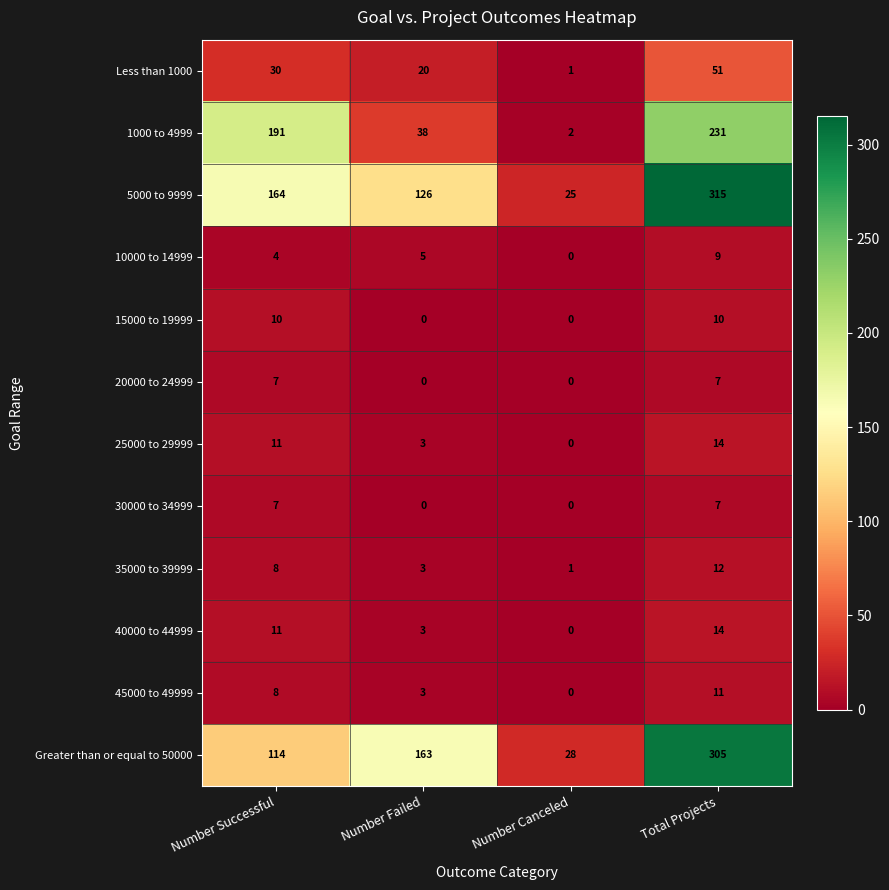

How many data points in 10000 to 14999 are less than 5?

2